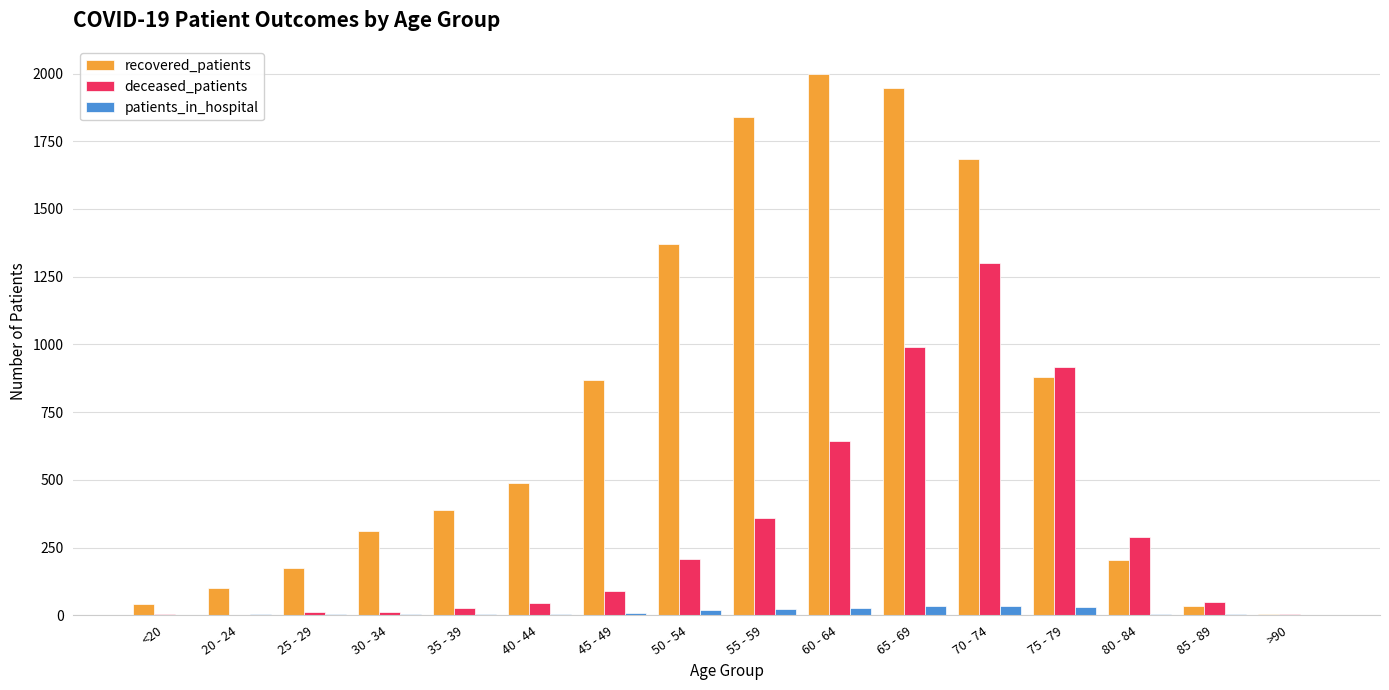

Are the bars horizontal?

No